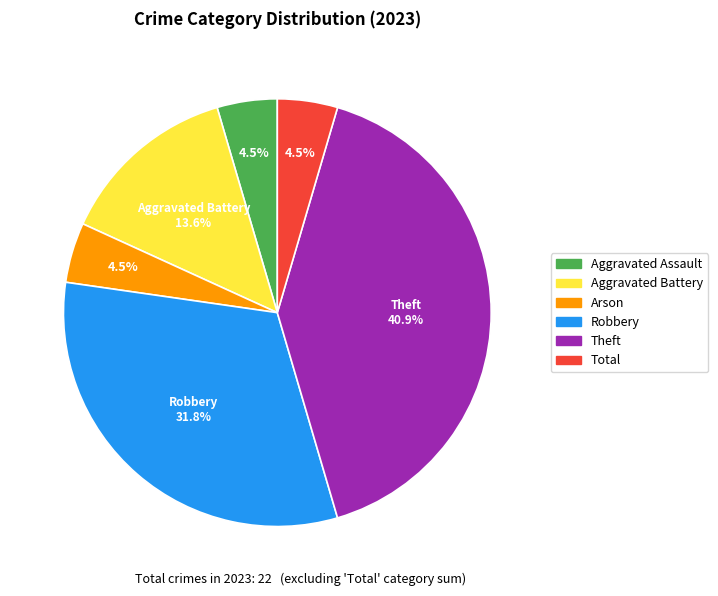

Is it true that Theft is 41% of the pie?

True